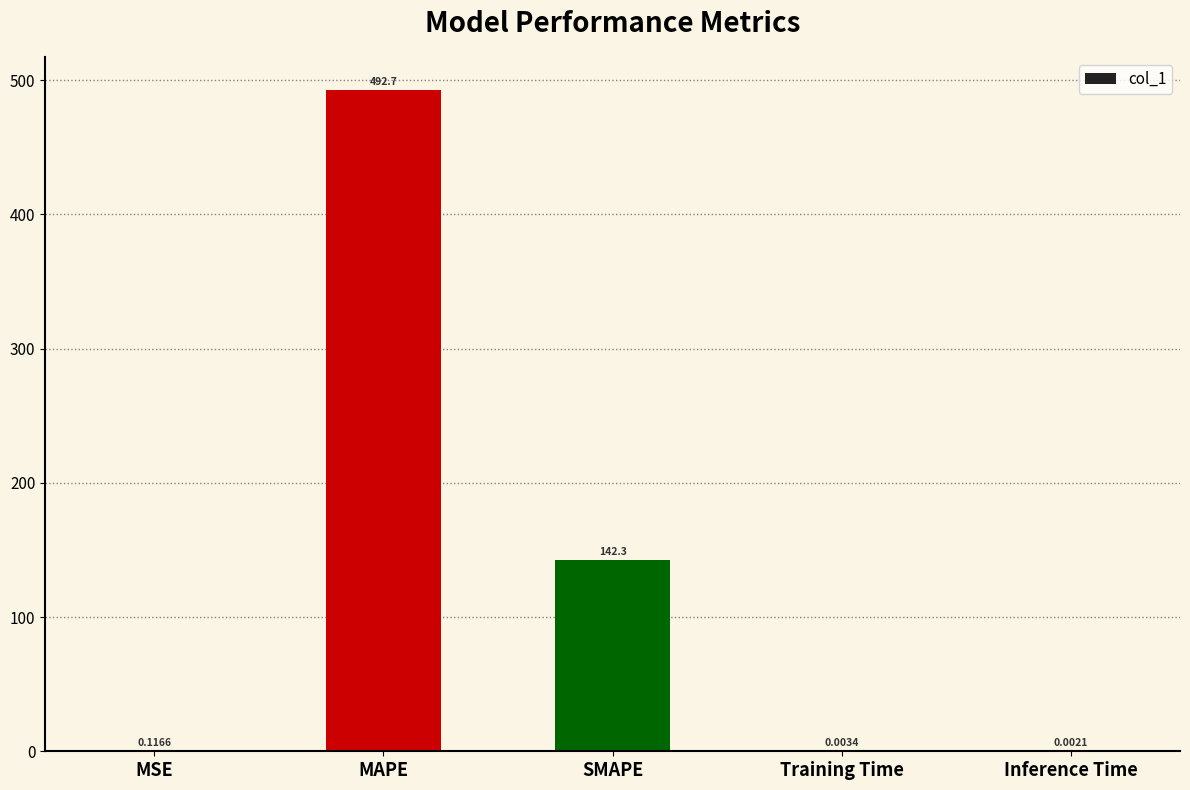

The chart shows a value of 809.2 at MAPE. True or false?

False